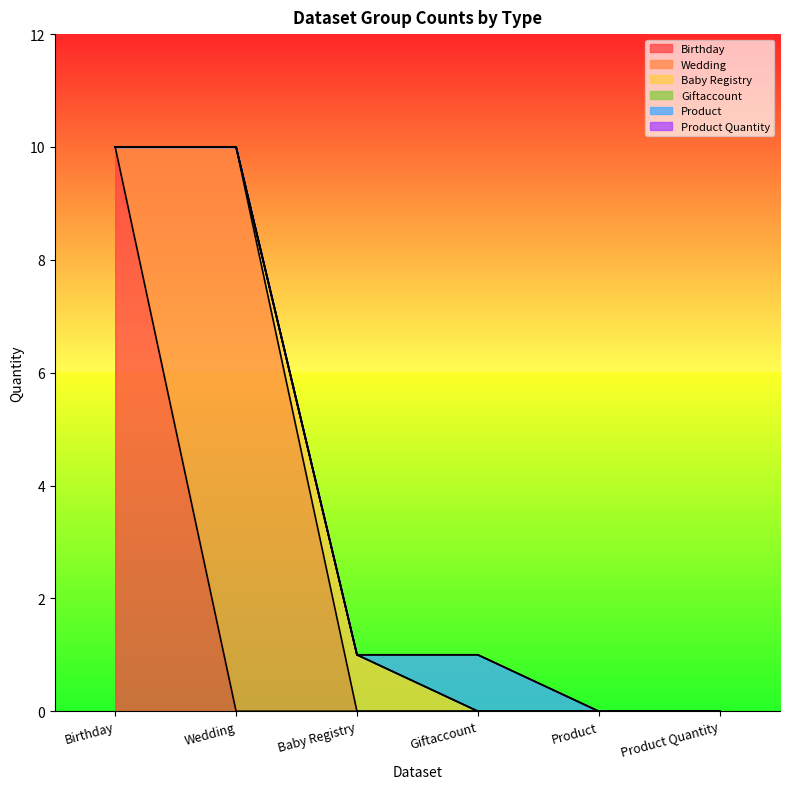

What is the highest value of the Baby Registry series?

1